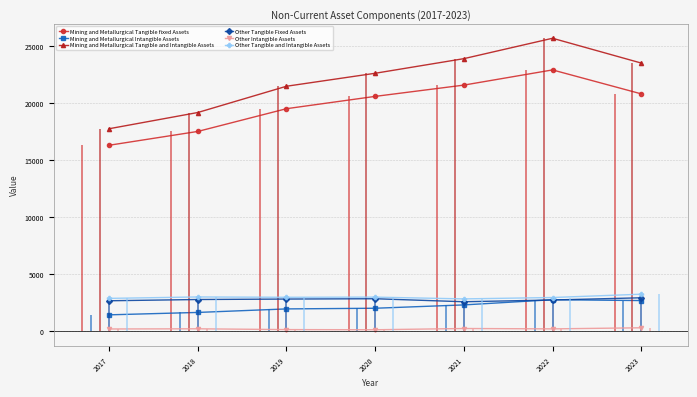

Reading right to left, transcribe all the data shown in this chart.

Mining and Metallurgical Tangible fixed Assets: 20798	22894	21564	20576	19498	17507	16296
Mining and Metallurgical Intangible Assets: 2697	2772	2316	2024	1966	1657	1447
Mining and Metallurgical Tangible and Intangible Assets: 23495	25666	23880	22600	21464	19164	17743
Other Tangible Fixed Assets: 2941	2746	2593	2857	2829	2789	2679
Other Intangible Assets: 313	218	250	141	155	224	209
Other Tangible and Intangible Assets: 3254	2964	2843	2998	2984	3013	2888